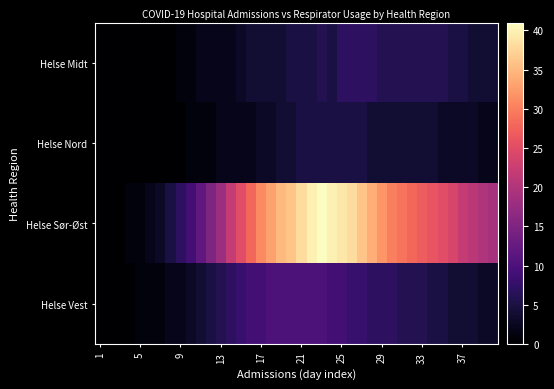

Which series has the largest total across all categories?

Helse Sør-Øst